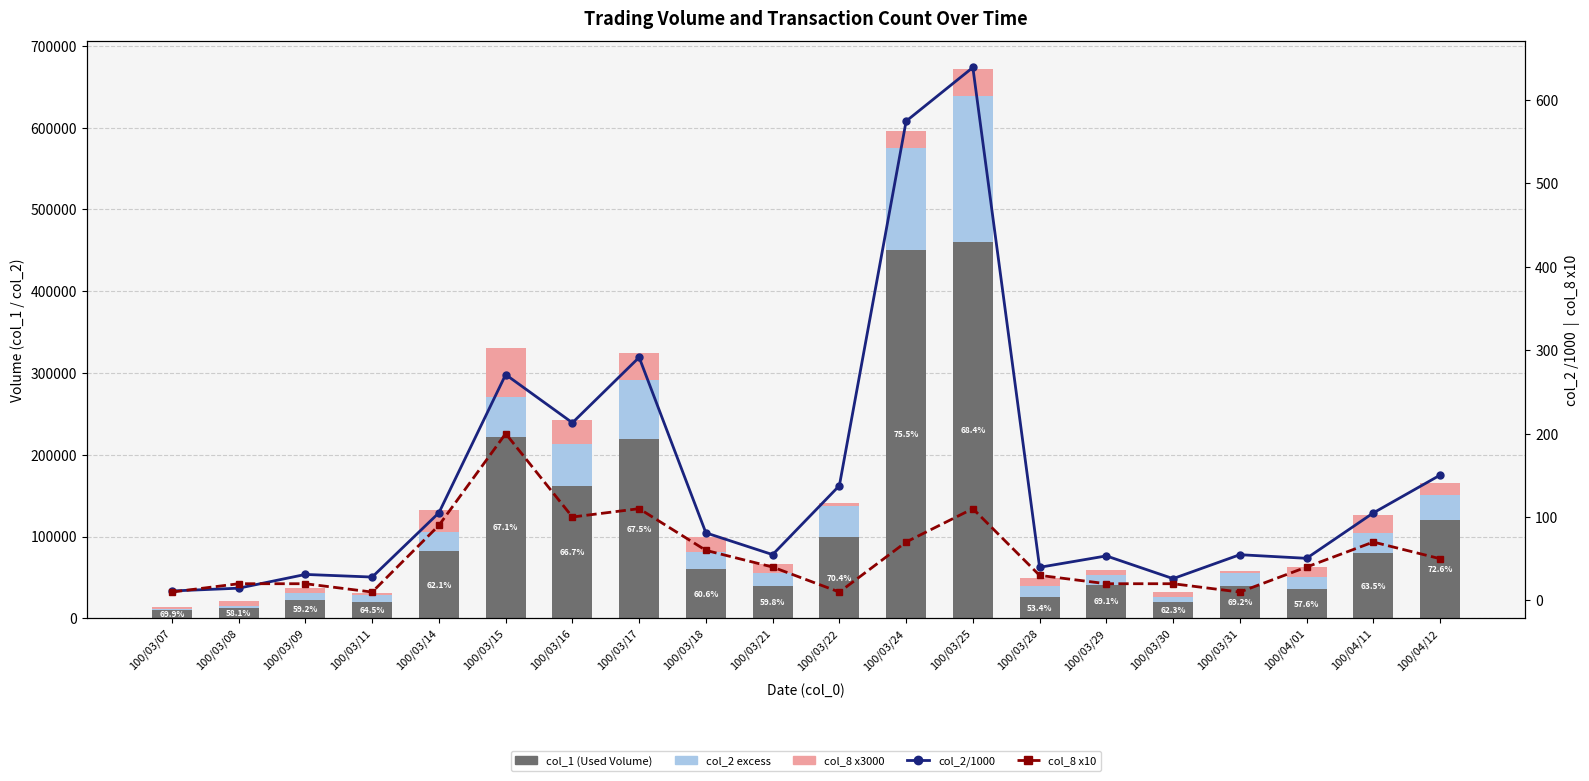

Which category has the highest value across all series?

100/03/25